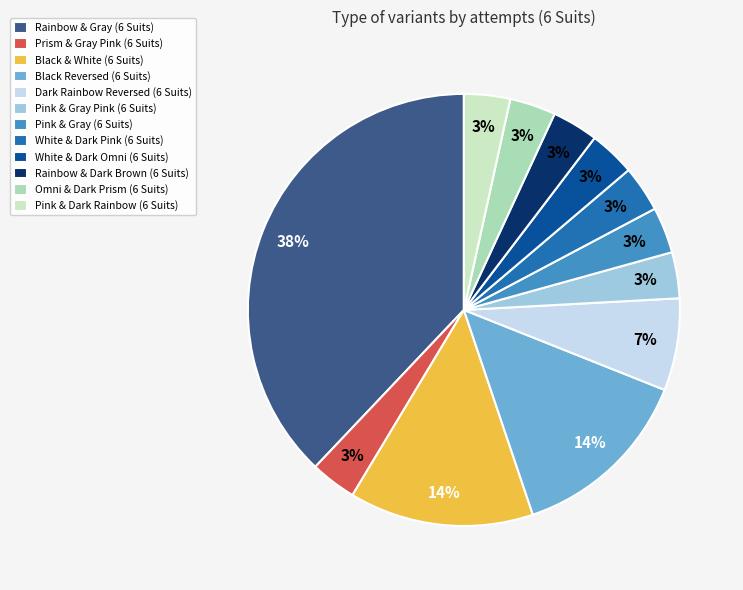

Is there a majority slice in this chart?

No